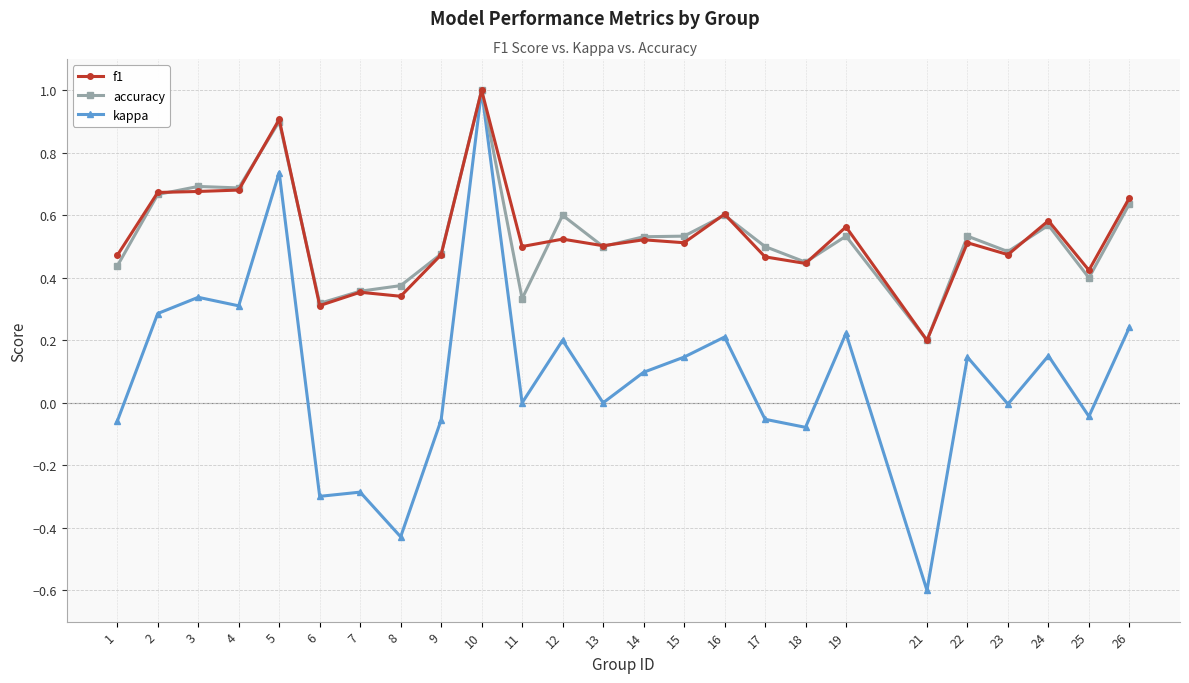

What is the maximum value shown in the chart?

1.0